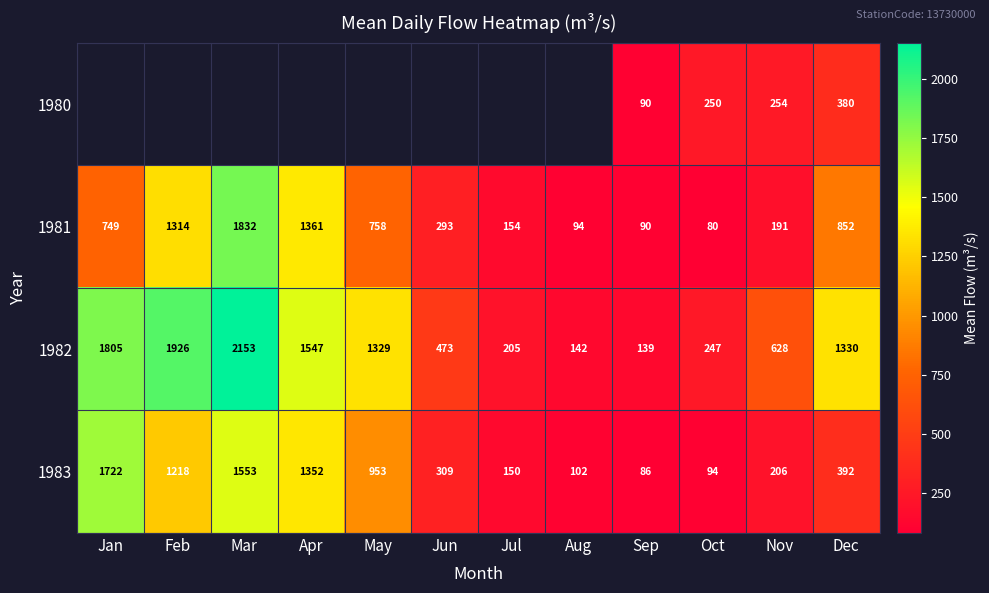

What is the average value of the 1982 series?

993.7